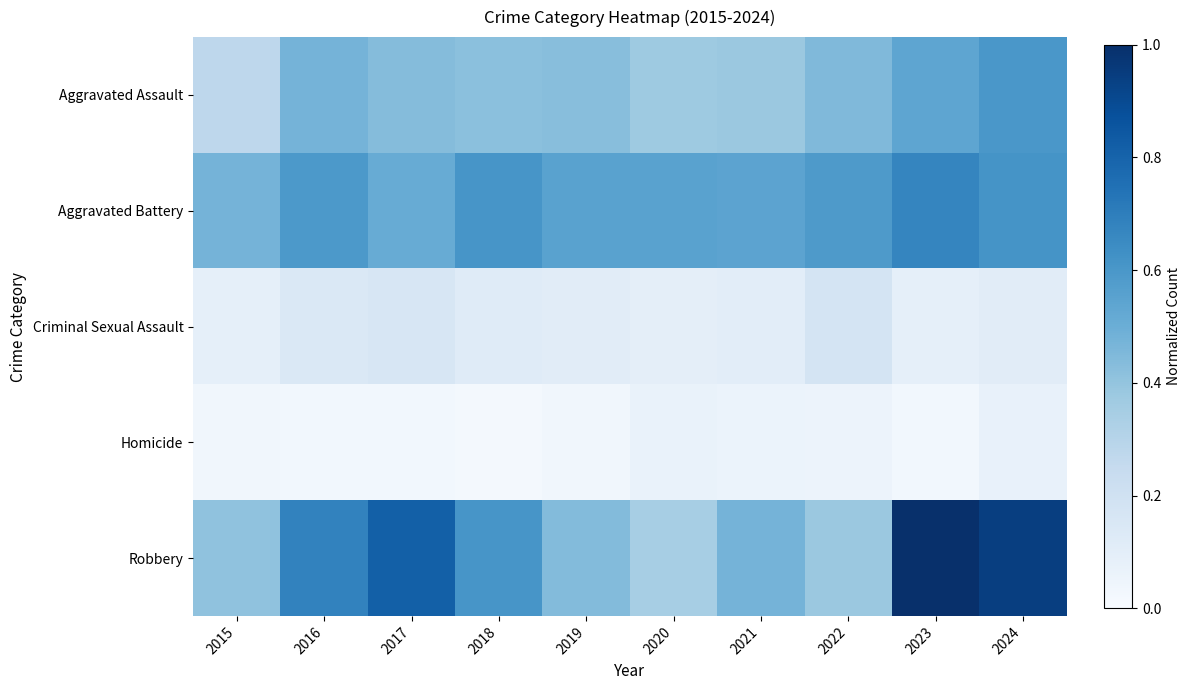

What is the difference between the highest and lowest values at 2015?

0.4